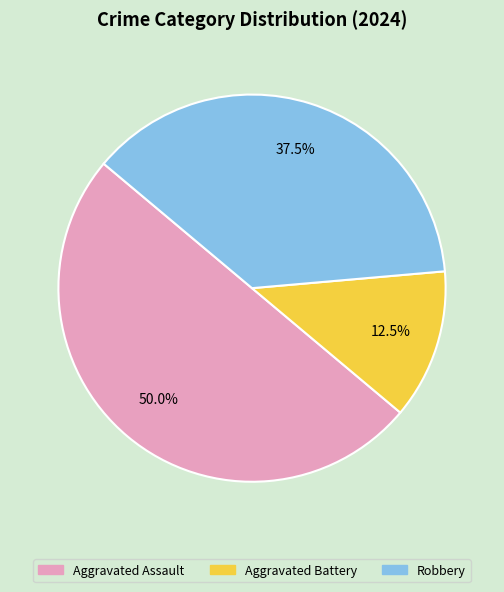

The Robbery slice represents 28% of the pie. True or false?

False